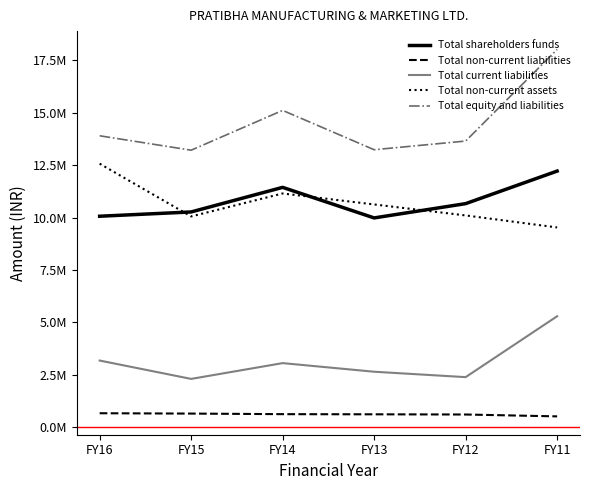

Reading left to right, list all the values displayed in this chart.

Total shareholders funds: FY16=10060807	FY15=10264841	FY14=11438020	FY13=9979791	FY12=10661382	FY11=12214529
Total non-current liabilities: FY16=662074	FY15=645858	FY14=618330	FY13=611022	FY12=601639	FY11=512500
Total current liabilities: FY16=3175941	FY15=2300102	FY14=3053442	FY13=2642432	FY12=2384258	FY11=5289828
Total non-current assets: FY16=12568116	FY15=10051075	FY14=11146586	FY13=10622696	FY12=10098806	FY11=9525920
Total equity and liabilities: FY16=13898822	FY15=13210801	FY14=15109792	FY13=13233245	FY12=13647279	FY11=18016857